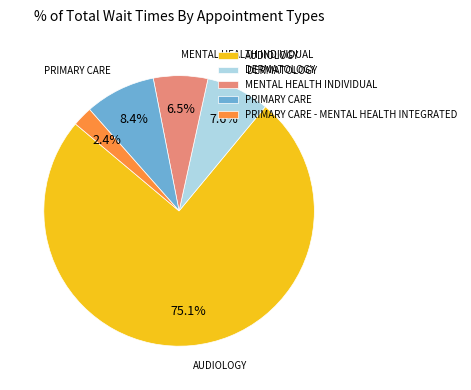

Approximately how many times larger is the value at DERMATOLOGY compared to PRIMARY CARE - MENTAL HEALTH INTEGRATED?

3.2